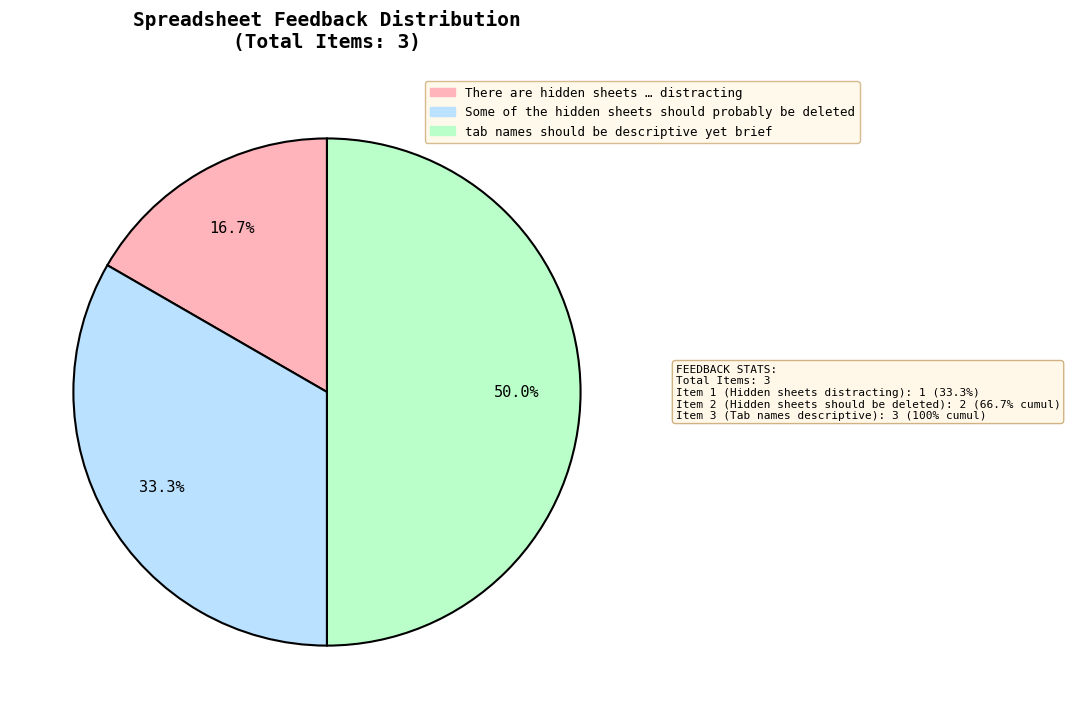

Combined, what portion of the pie is Some of the hidden sheets should probably be deleted and tab names should be descriptive yet brief?

83.3%